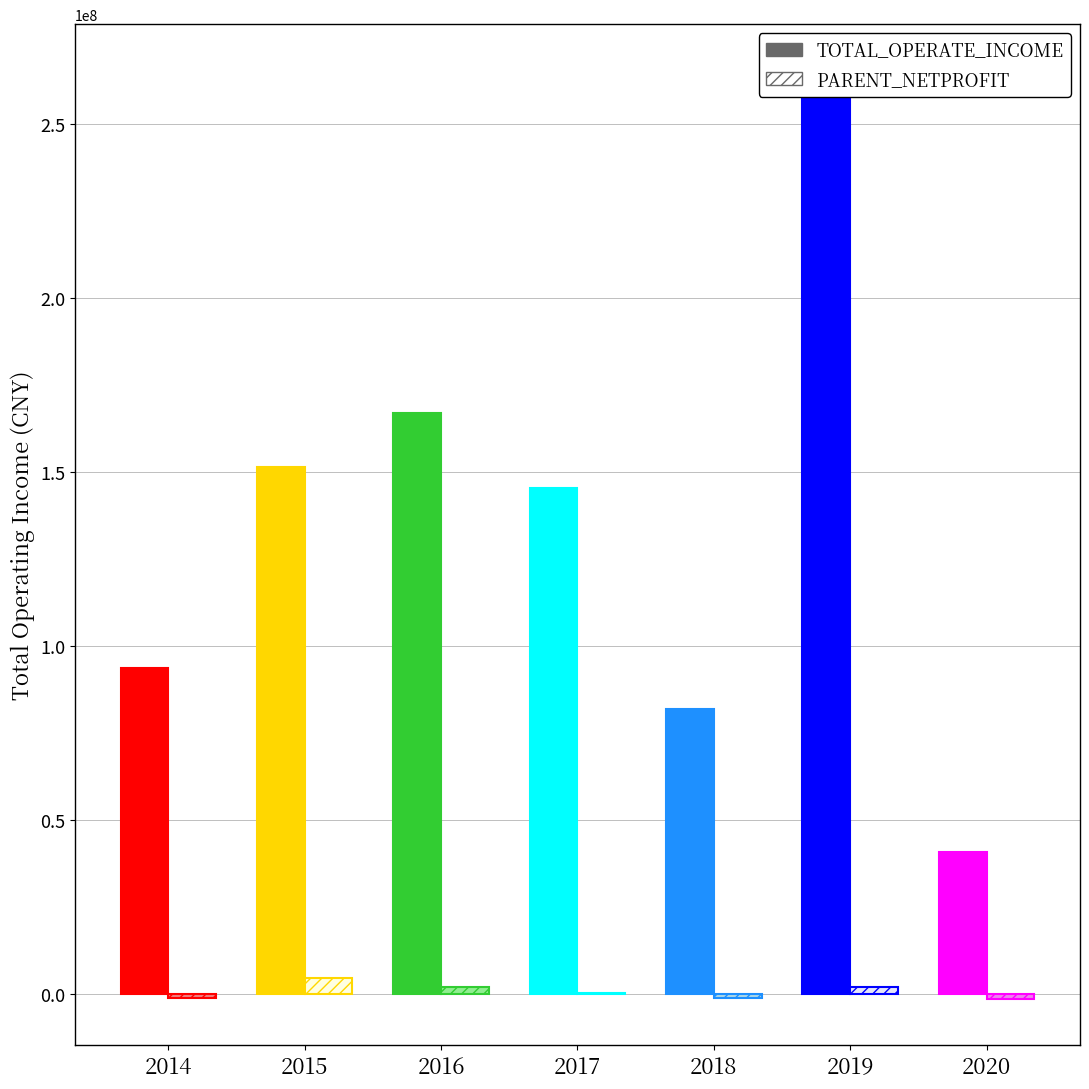

How many values in the TOTAL_OPERATE_INCOME series are below 145653687?

3